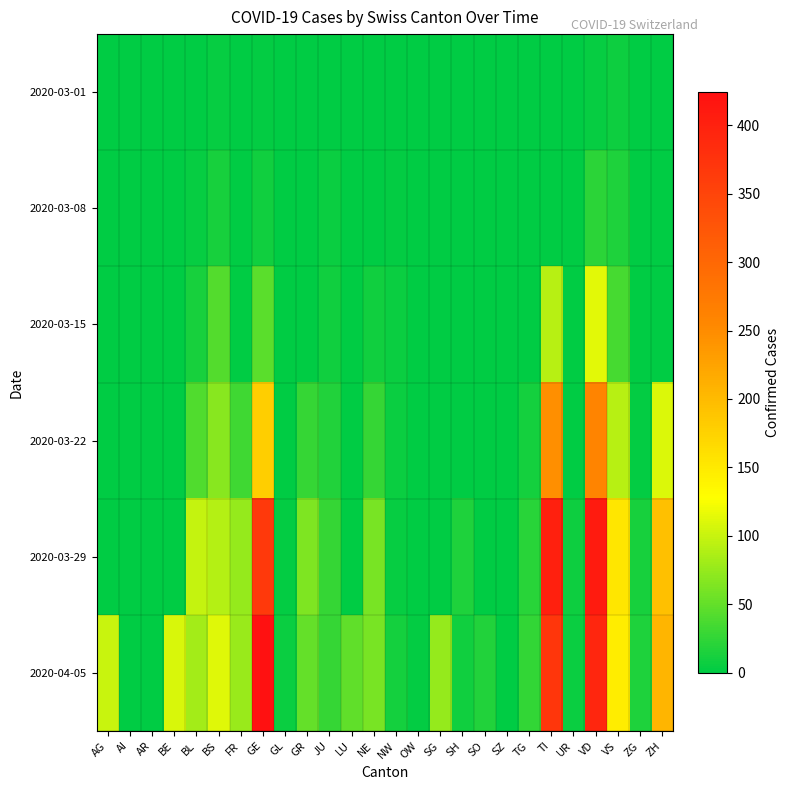

Reading right to left, what are all the values shown in this chart?

2020-03-01: ZH=0	ZG=0	VS=7	VD=4	UR=0	TI=0	TG=0	SZ=0	SO=0	SH=0	SG=0	OW=0	NW=0	NE=0	LU=0	JU=1	GR=0	GL=0	GE=3	FR=0	BS=4	BL=1	BE=0	AR=0	AI=0	AG=0
2020-03-08: ZH=0	ZG=0	VS=16	VD=22	UR=0	TI=0	TG=0	SZ=0	SO=0	SH=0	SG=0	OW=0	NW=3	NE=0	LU=0	JU=5	GR=0	GL=0	GE=9	FR=0	BS=13	BL=4	BE=0	AR=0	AI=0	AG=0
2020-03-15: ZH=0	ZG=0	VS=36	VD=113	UR=0	TI=92	TG=1	SZ=0	SO=0	SH=0	SG=0	OW=0	NW=6	NE=9	LU=0	JU=9	GR=0	GL=0	GE=46	FR=0	BS=42	BL=12	BE=0	AR=0	AI=0	AG=0
2020-03-22: ZH=110	ZG=3	VS=92	VD=259	UR=0	TI=246	TG=10	SZ=0	SO=0	SH=0	SG=0	OW=0	NW=5	NE=28	LU=0	JU=18	GR=27	GL=0	GE=179	FR=32	BS=69	BL=40	BE=0	AR=0	AI=0	AG=0
2020-03-29: ZH=194	ZG=12	VS=153	VD=409	UR=7	TI=402	TG=21	SZ=0	SO=0	SH=15	SG=0	OW=0	NW=4	NE=60	LU=0	JU=28	GR=63	GL=2	GE=365	FR=76	BS=90	BL=99	BE=0	AR=0	AI=0	AG=0
2020-04-05: ZH=207	ZG=15	VS=147	VD=394	UR=6	TI=370	TG=26	SZ=0	SO=17	SH=9	SG=75	OW=3	NW=10	NE=61	LU=49	JU=28	GR=51	GL=5	GE=424	FR=77	BS=112	BL=82	BE=109	AR=0	AI=0	AG=100